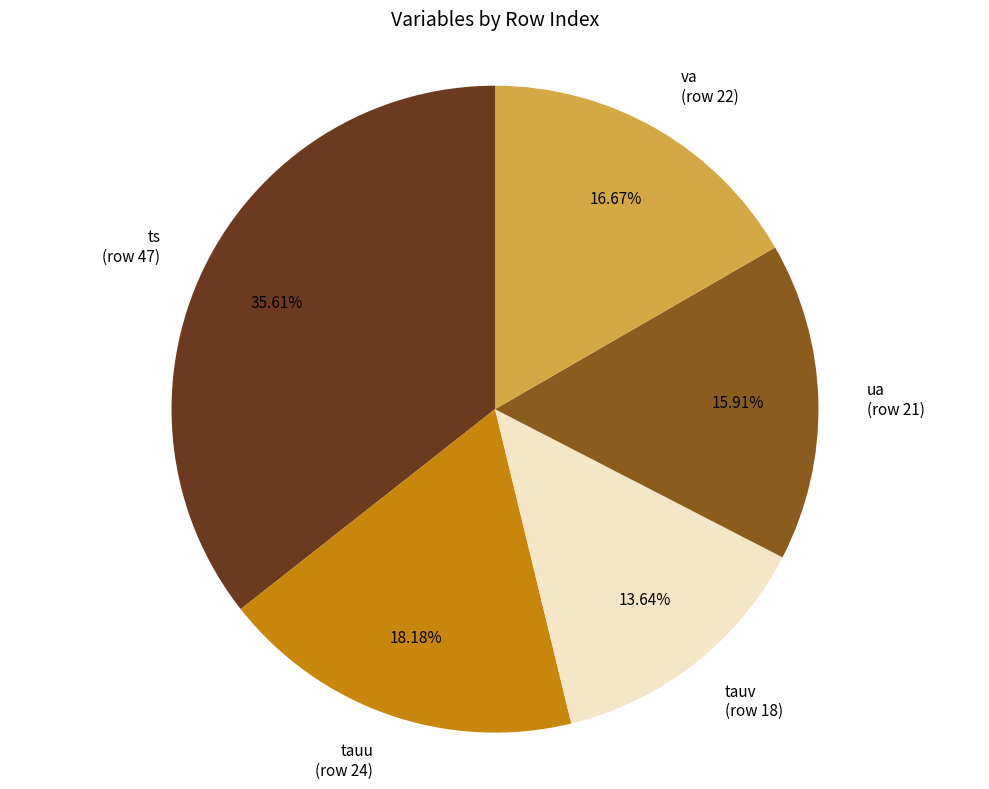

What is the ratio of the value at va (row 22) to the value at ua (row 21)?

1.0